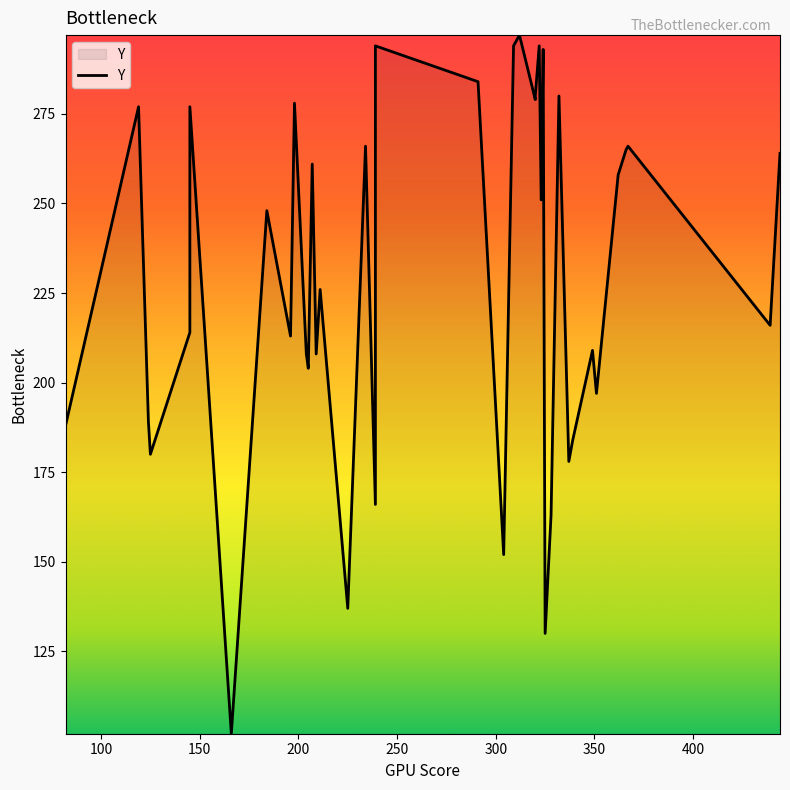

Rank the categories by value from lowest to highest.

166, 325, 225, 304, 328, 239, 337, 125, 339, 82, 124, 351, 205, 204, 209, 349, 196, 145, 439, 211, 184, 323, 362, 207, 444, 366, 234, 367, 119, 145, 198, 320, 320, 332, 291, 324, 239, 309, 322, 312